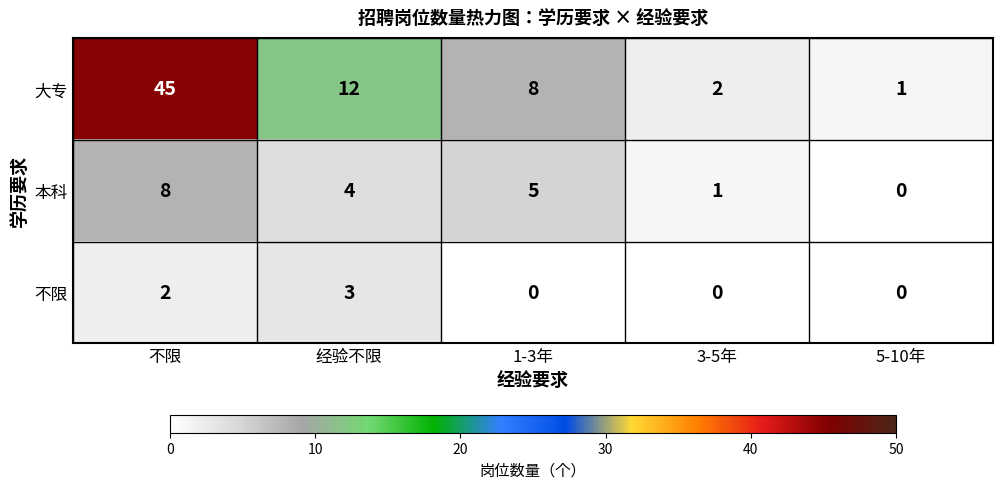

The 本科 series shows 6 at 经验不限. True or false?

False